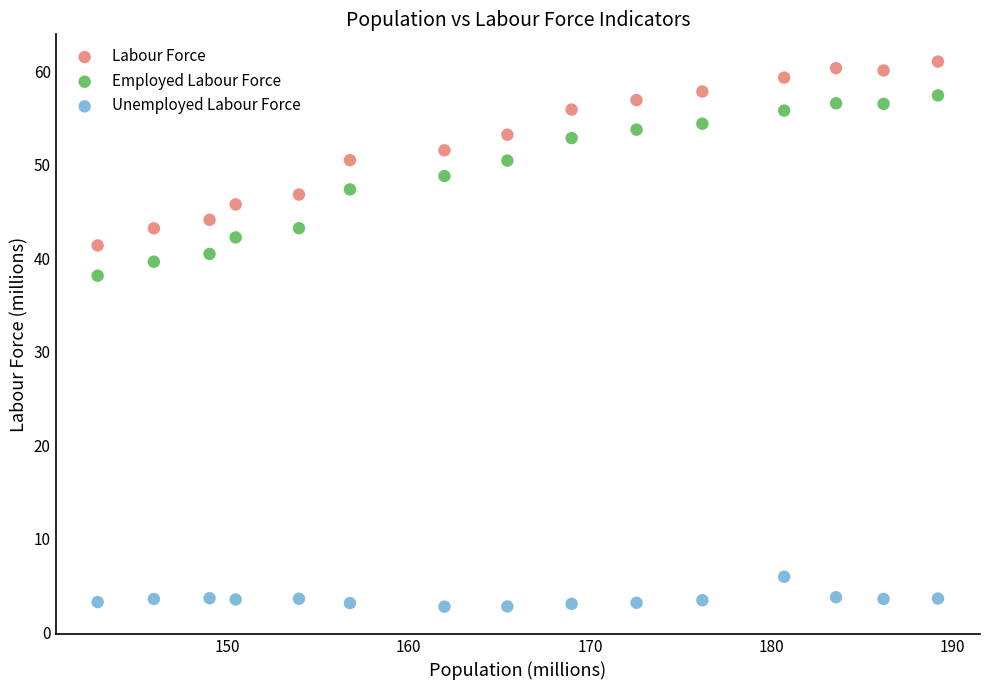

What is the X range (max minus min) for the scatter plot?

46.3